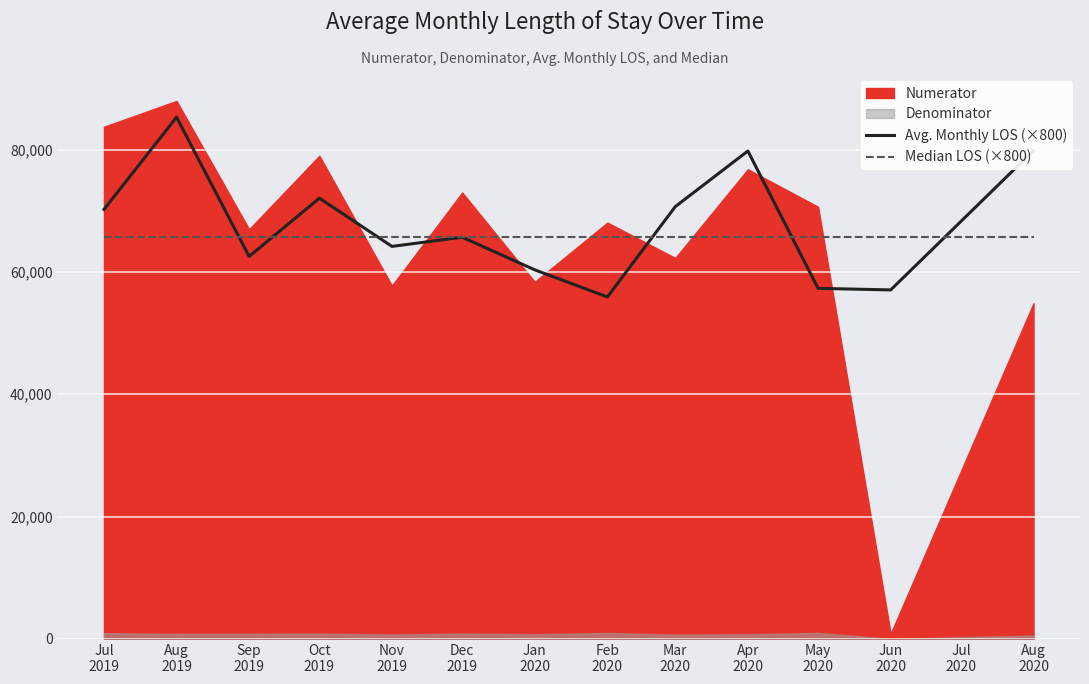

How many lines are shown in the chart?

2